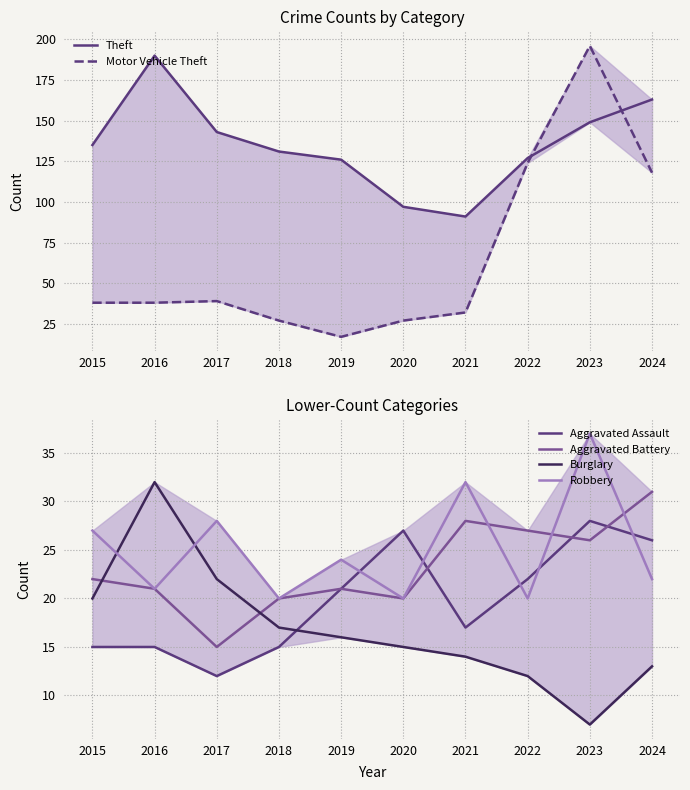

Reading left to right, extract all data points from this chart.

Theft: 135	190	143	131	126	97	91	127	149	163
Motor Vehicle Theft: 38	38	39	27	17	27	32	124	196	118
Aggravated Assault: 15	15	12	15	21	27	17	22	28	26
Aggravated Battery: 22	21	15	20	21	20	28	27	26	31
Burglary: 20	32	22	17	16	15	14	12	7	13
Robbery: 27	21	28	20	24	20	32	20	37	22